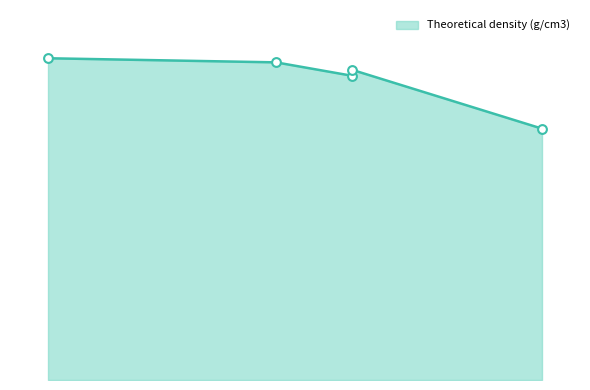

What is the change in value from AlCoCrCuFe to NiCoFe?

+1.8